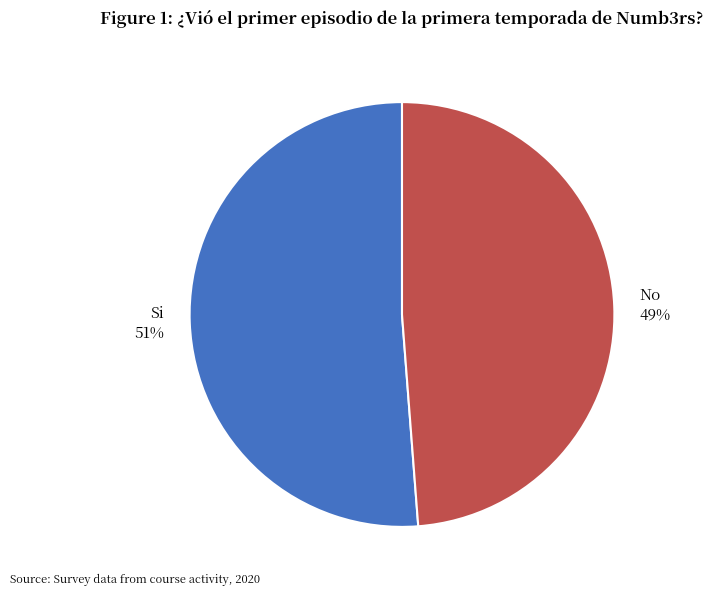

Which category has the smallest portion of the pie?

No